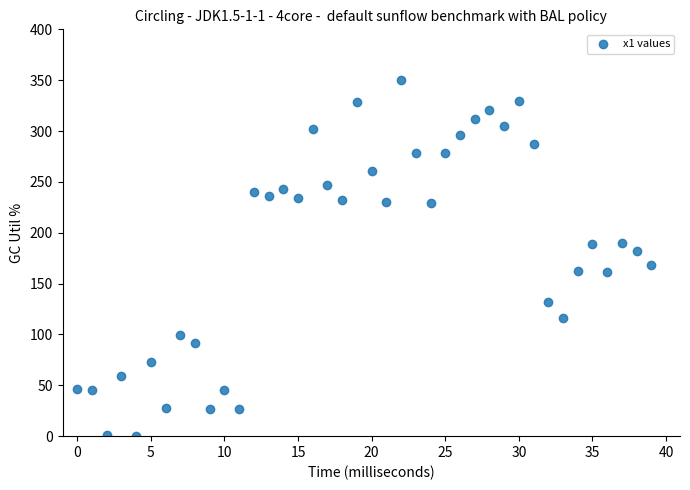

What is the range of Y values (max minus min)?

350.0